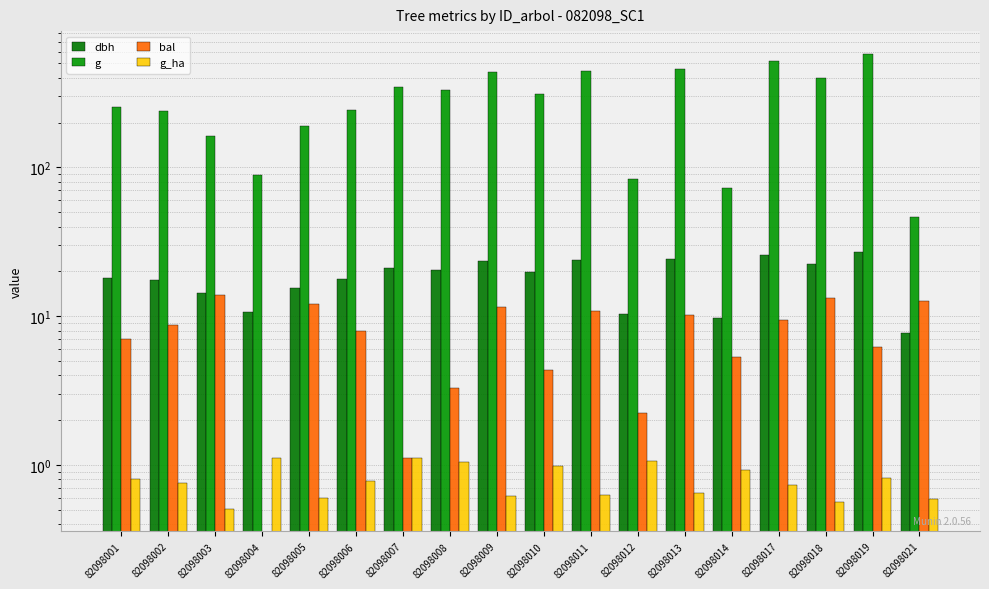

Reading left to right, list all the values displayed in this chart.

dbh: 82098001=18.1	82098002=17.4	82098003=14.3	82098004=10.6	82098005=15.6	82098006=17.6	82098007=21.1	82098008=20.4	82098009=23.6	82098010=19.9	82098011=23.8	82098012=10.3	82098013=24.2	82098014=9.7	82098017=25.6	82098018=22.5	82098019=27.1	82098021=7.7
g: 82098001=255.9	82098002=239.2	82098003=161.7	82098004=88.2	82098005=189.9	82098006=244.7	82098007=348.0	82098008=328.5	82098009=439.3	82098010=309.5	82098011=444.9	82098012=83.3	82098013=460.0	82098014=73.1	82098017=514.7	82098018=397.6	82098019=578.9	82098021=46.6
bal: 82098001=7.1	82098002=8.7	82098003=13.8	82098004=0.0	82098005=12.1	82098006=7.9	82098007=1.1	82098008=3.3	82098009=11.4	82098010=4.3	82098011=10.8	82098012=2.2	82098013=10.2	82098014=5.3	82098017=9.4	82098018=13.2	82098019=6.2	82098021=12.7
g_ha: 82098001=0.8	82098002=0.8	82098003=0.5	82098004=1.1	82098005=0.6	82098006=0.8	82098007=1.1	82098008=1.1	82098009=0.6	82098010=1.0	82098011=0.6	82098012=1.1	82098013=0.7	82098014=0.9	82098017=0.7	82098018=0.6	82098019=0.8	82098021=0.6